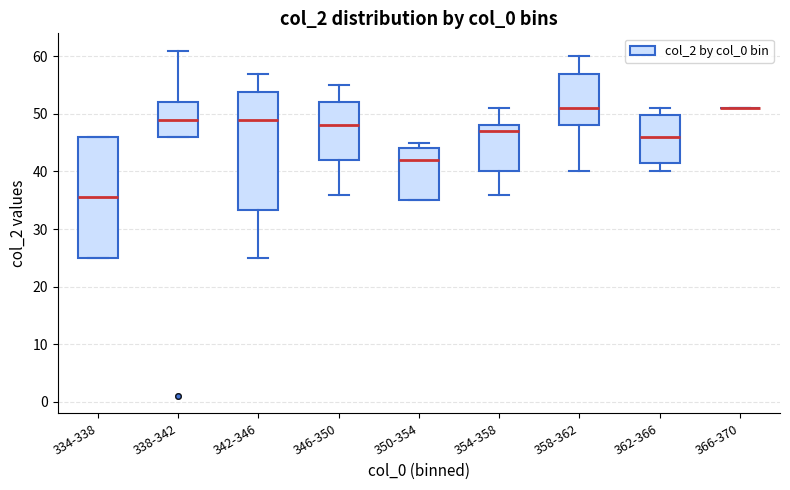

Where does the median line of the box for 334-338 sit on the y-axis? The values are not printed on the chart, so give them approximately, as read against the axis.

36